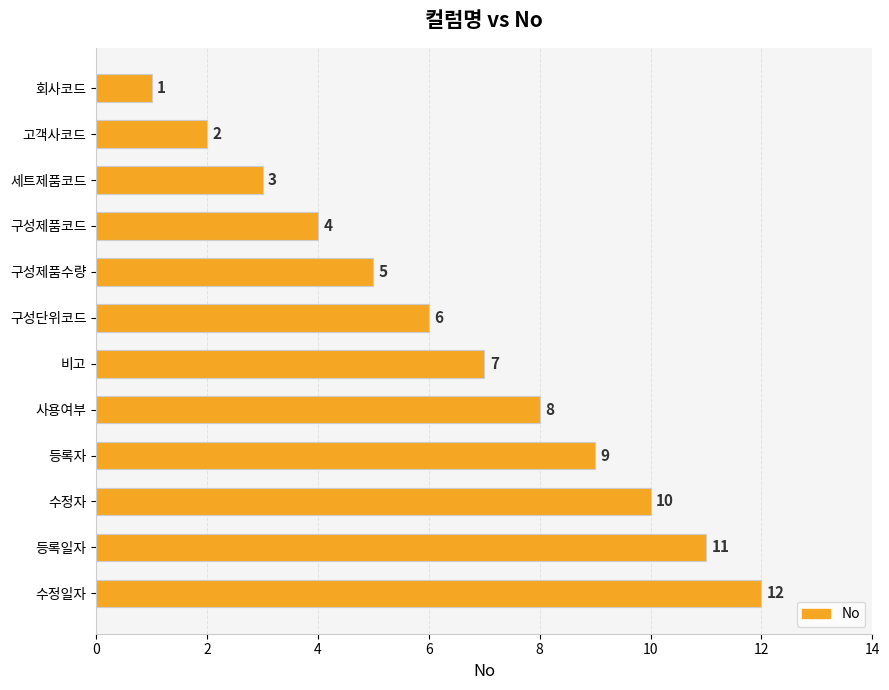

What is the label of the 3rd bar from the bottom?

수정자